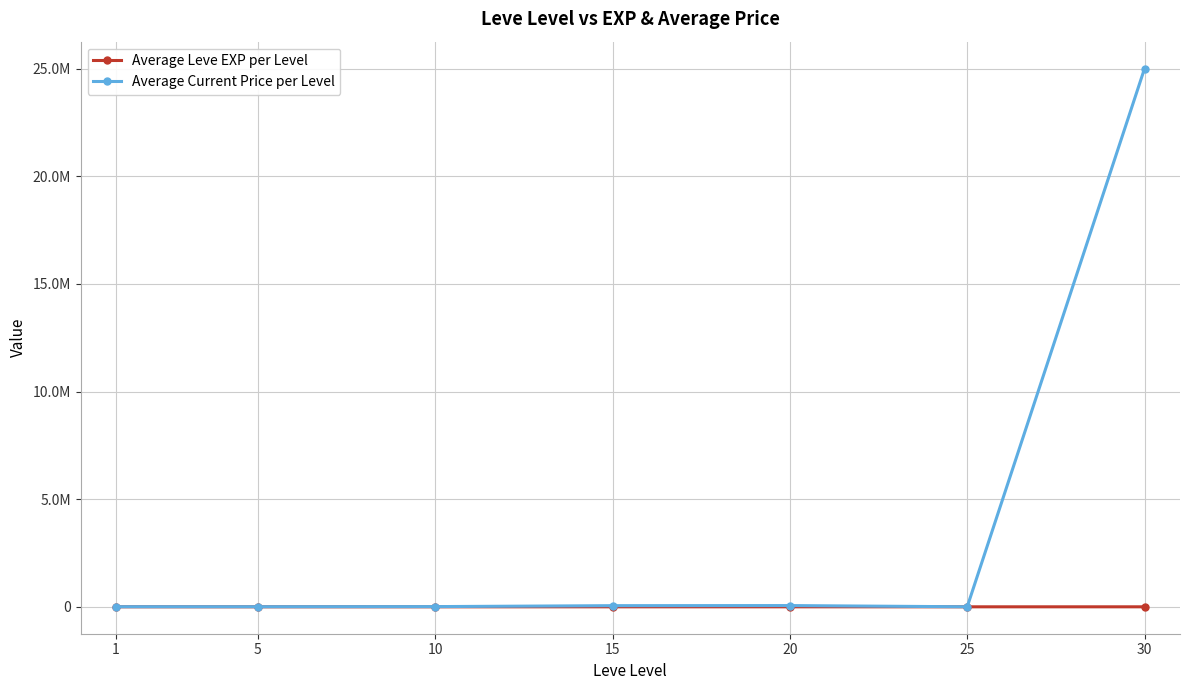

True or false: Average Leve EXP per Level and Average Current Price per Level cross at least once.

False